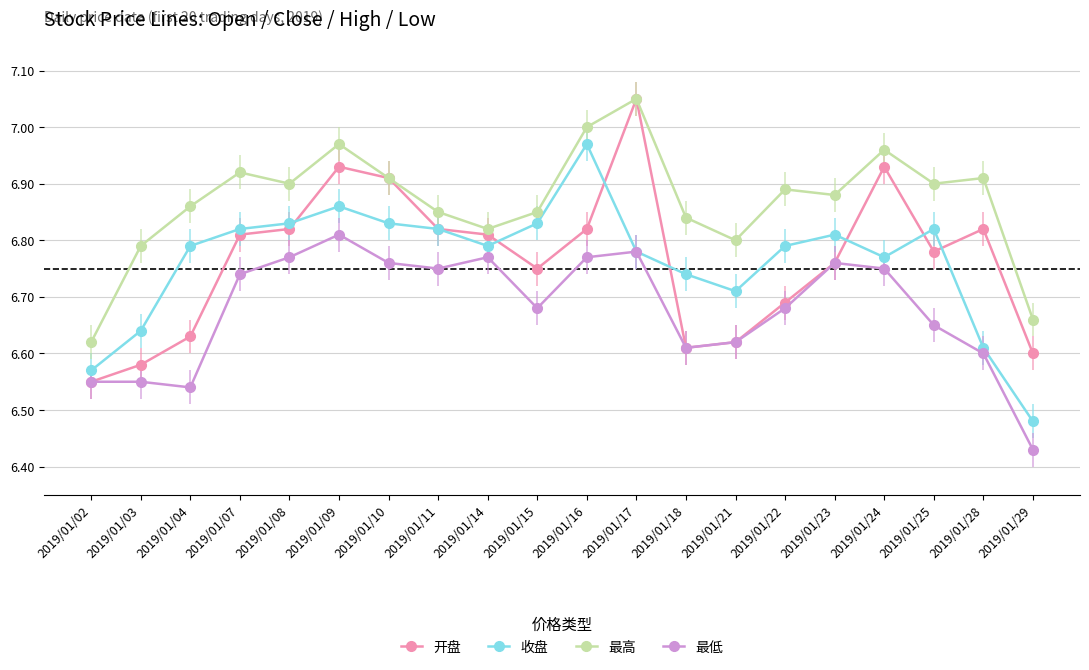

Where is 收盘 nearest to the value 6?

2019/01/29